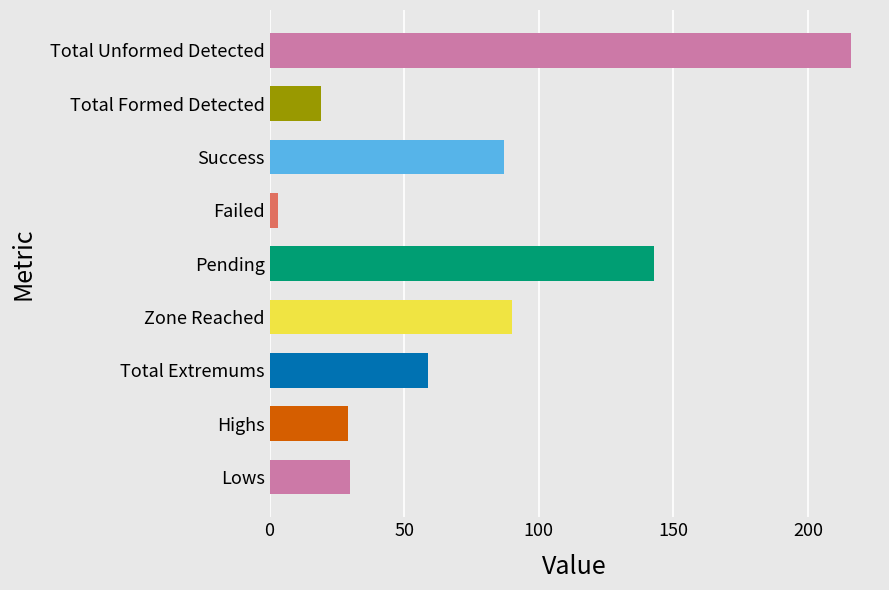

Which label corresponds to the largest value in the chart?

Total Unformed Detected